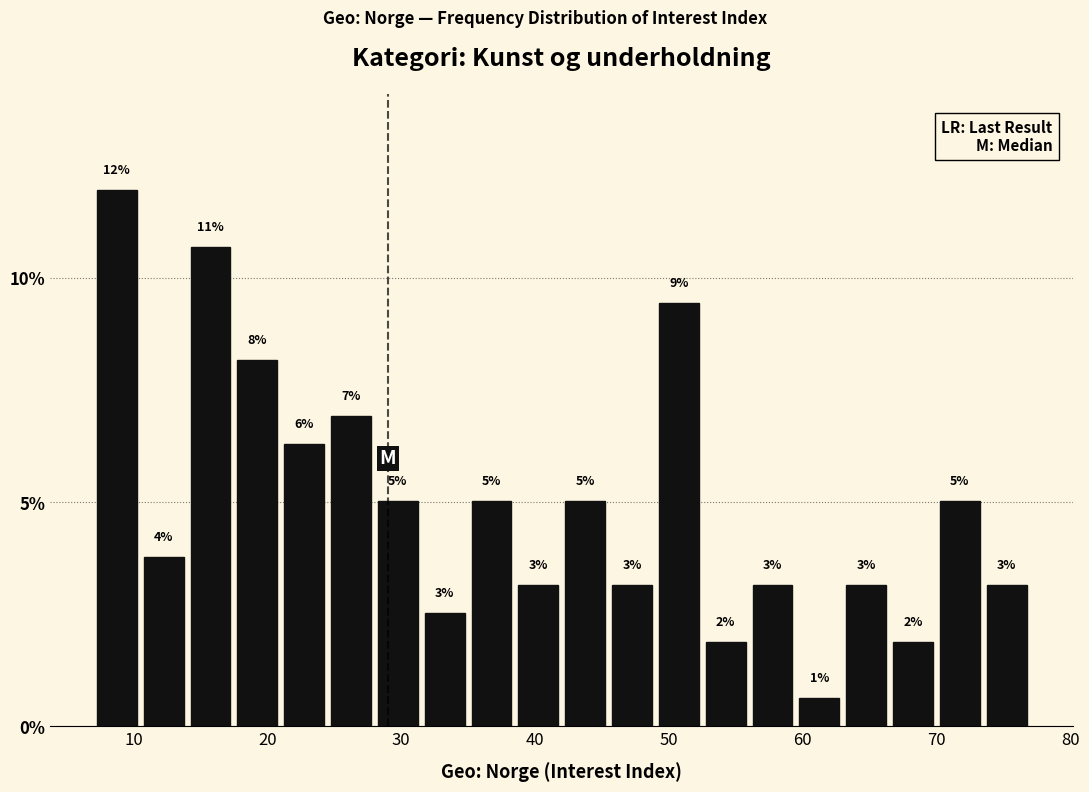

Around what value on the x-axis is the tallest bar? Give the approximate position of its centre, as read against the axis.

9